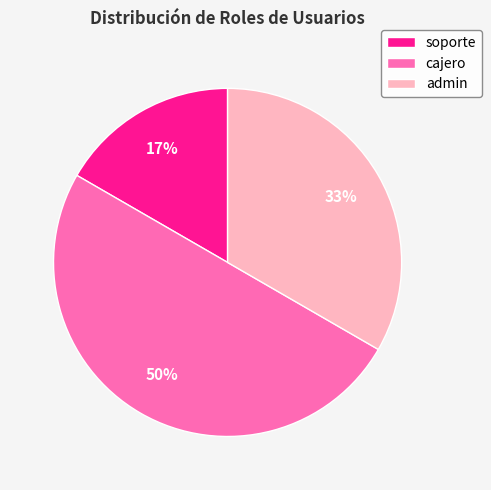

Count the number of slices in the pie.

3